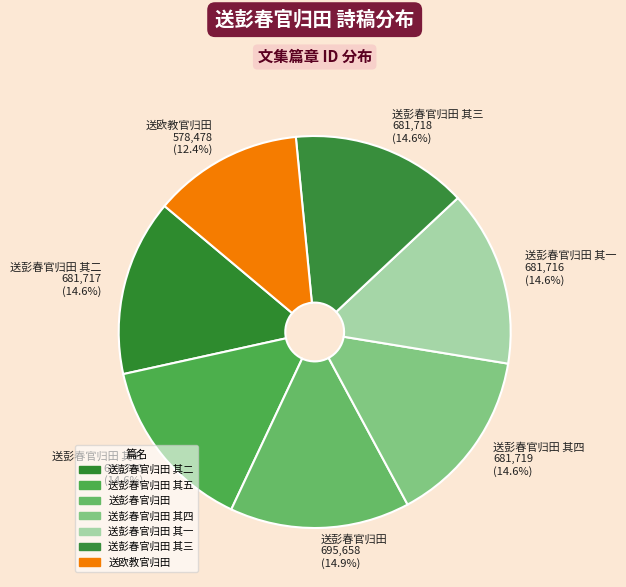

What is the smallest slice in the pie chart?

送欧教官归田 578,478 (12.4%)